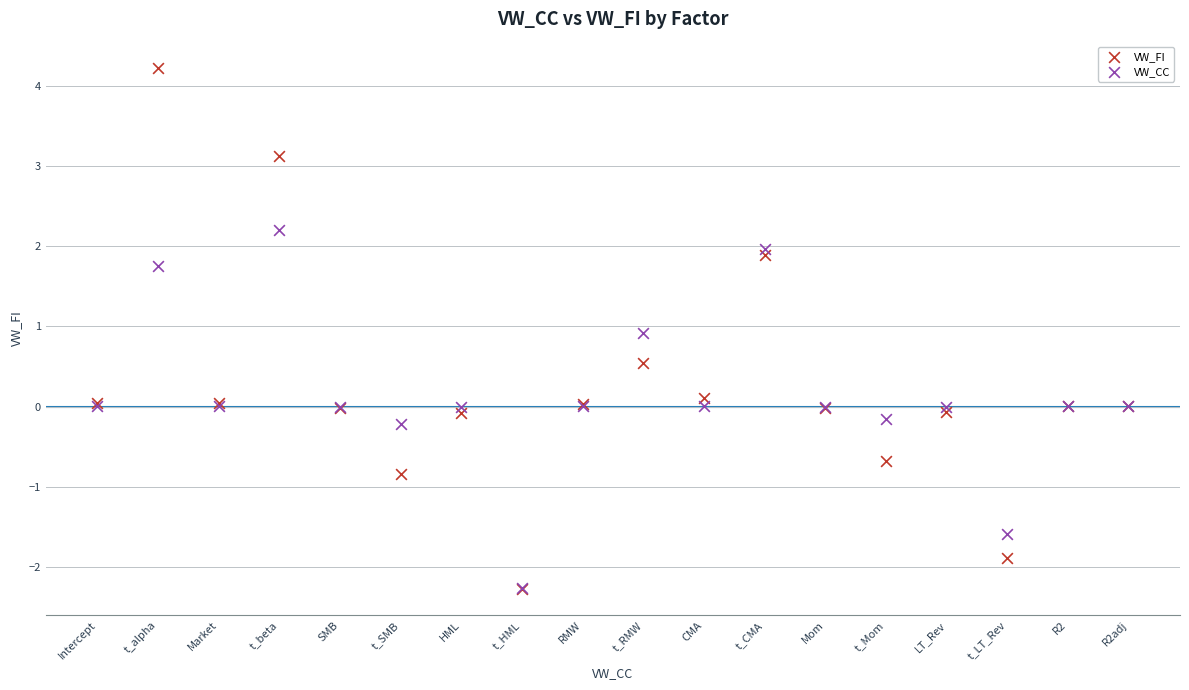

What are all the series names shown in the legend?

VW_FI, VW_CC